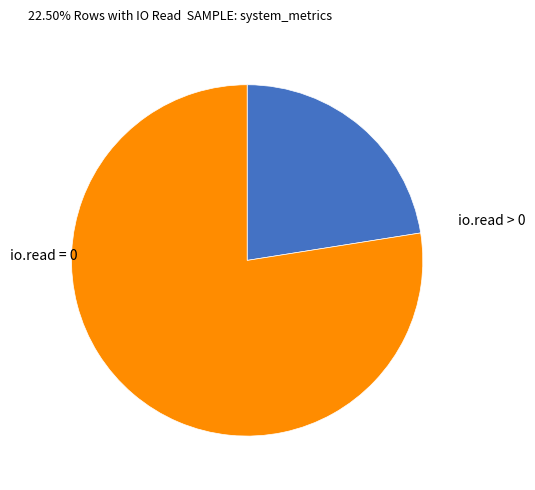

Which slice is the largest?

io.read = 0